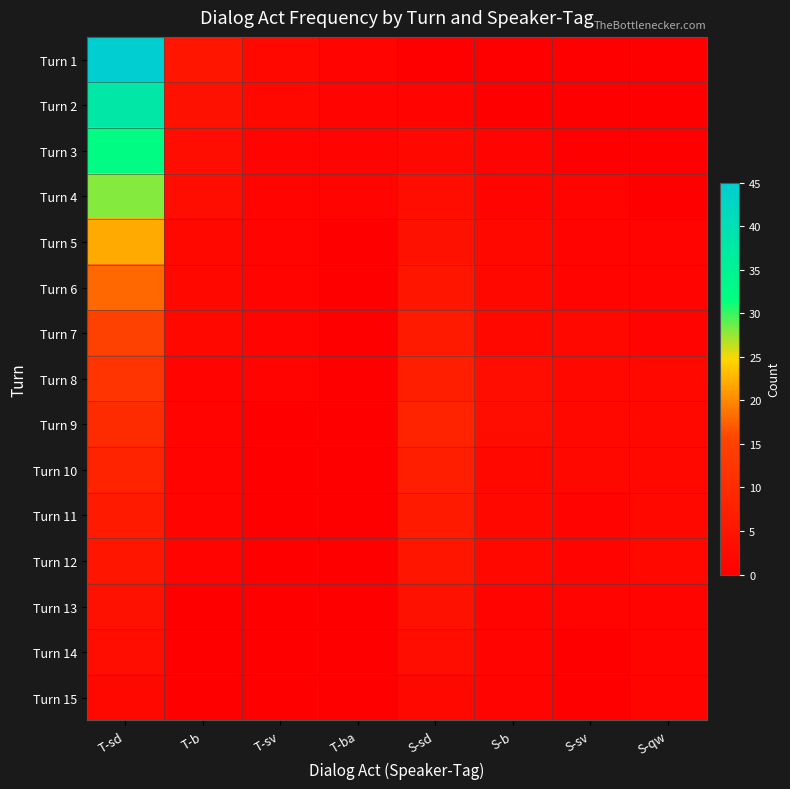

List the series in order of their peak value, lowest first.

Turn 15, Turn 14, Turn 13, Turn 12, Turn 11, Turn 10, Turn 9, Turn 8, Turn 7, Turn 6, Turn 5, Turn 4, Turn 3, Turn 2, Turn 1